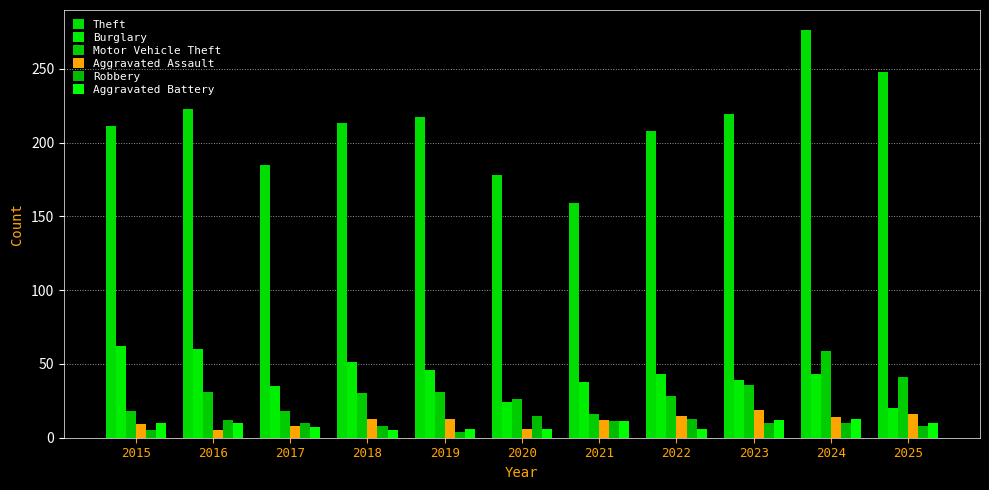

What is the value of the Aggravated Assault bar at the 1st from the left?

9